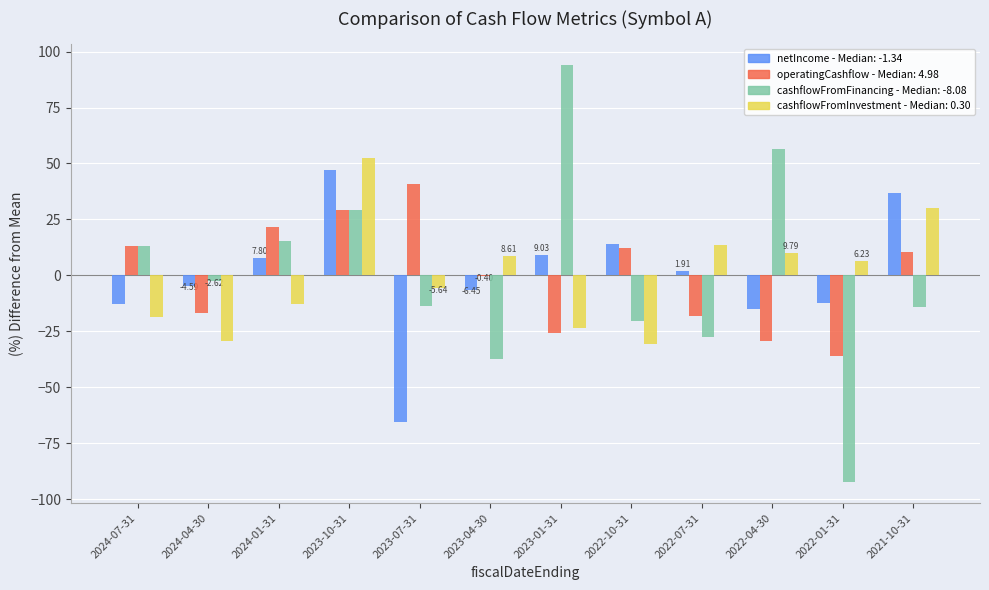

How many categories are shown in the chart?

12